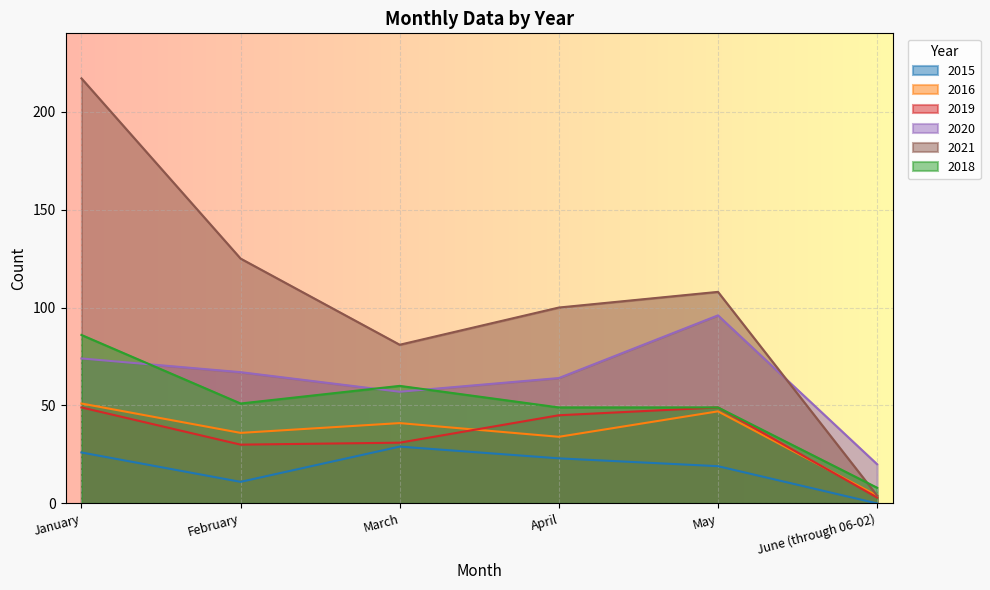

How many lines are shown in the chart?

6